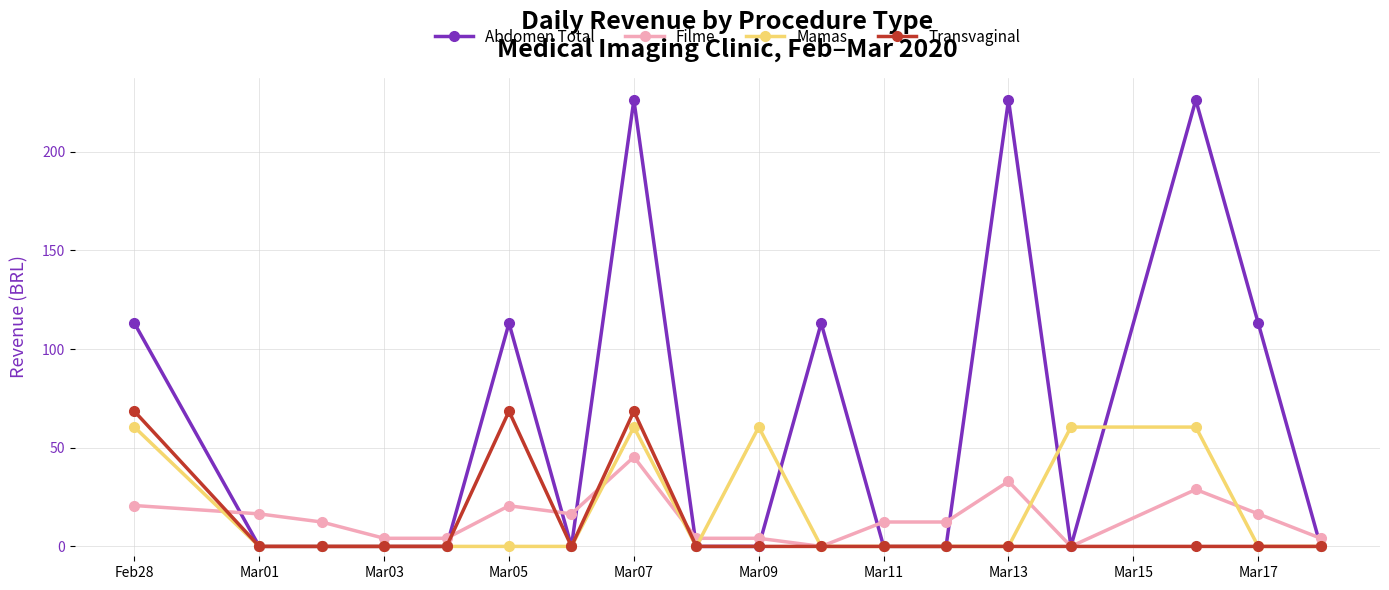

What is the value of the Abdomen Total point at the 11th from the left?

113.2